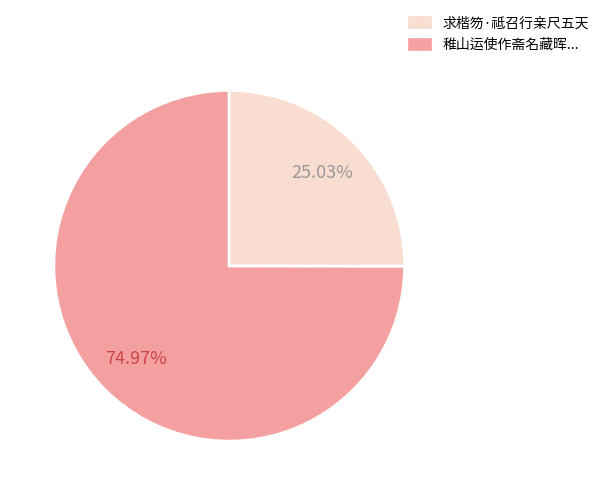

Is there a majority slice in this chart?

Yes